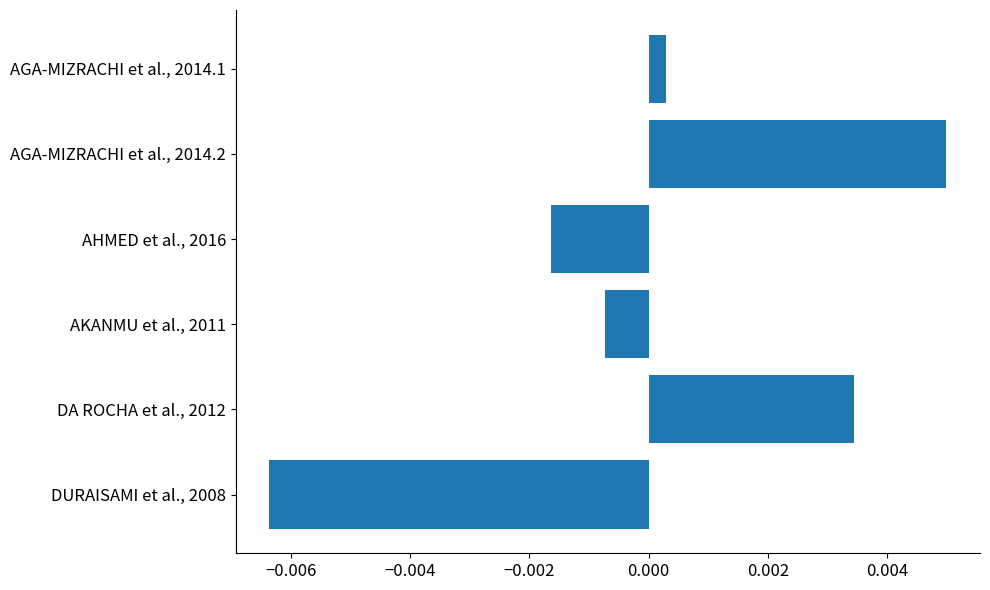

Rank the categories by value from lowest to highest.

DURAISAMI et al., 2008, AHMED et al., 2016, AKANMU et al., 2011, AGA-MIZRACHI et al., 2014.1, DA ROCHA et al., 2012, AGA-MIZRACHI et al., 2014.2